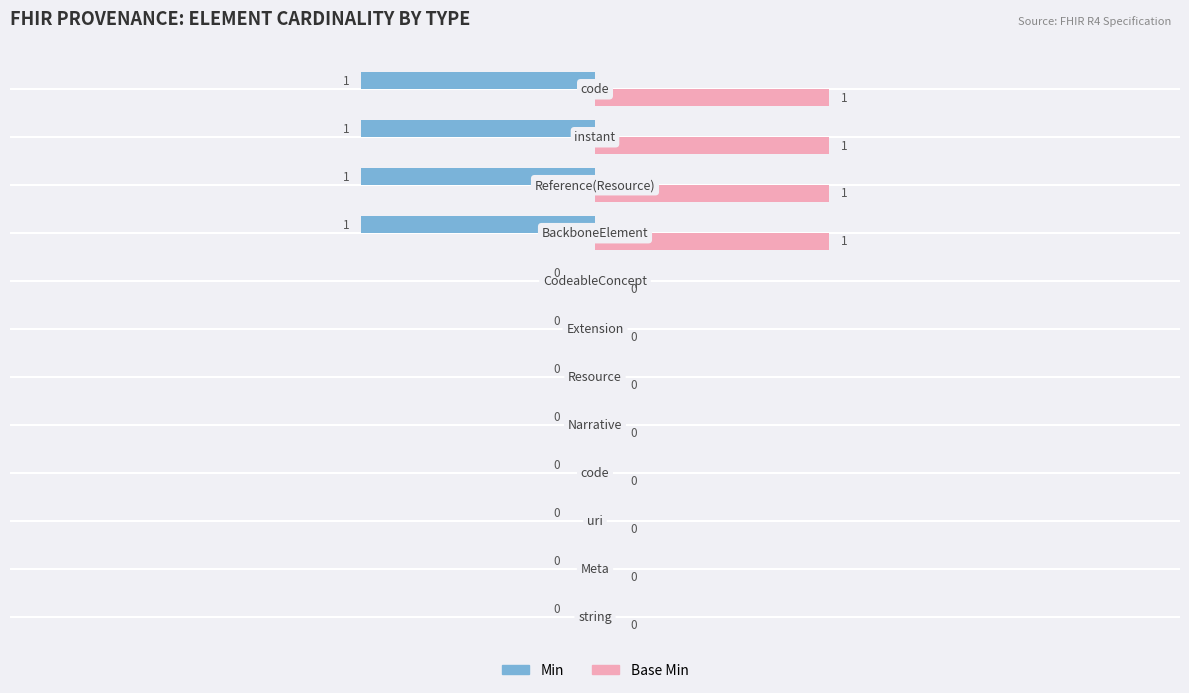

How many Min values are between -1 and 0?

12